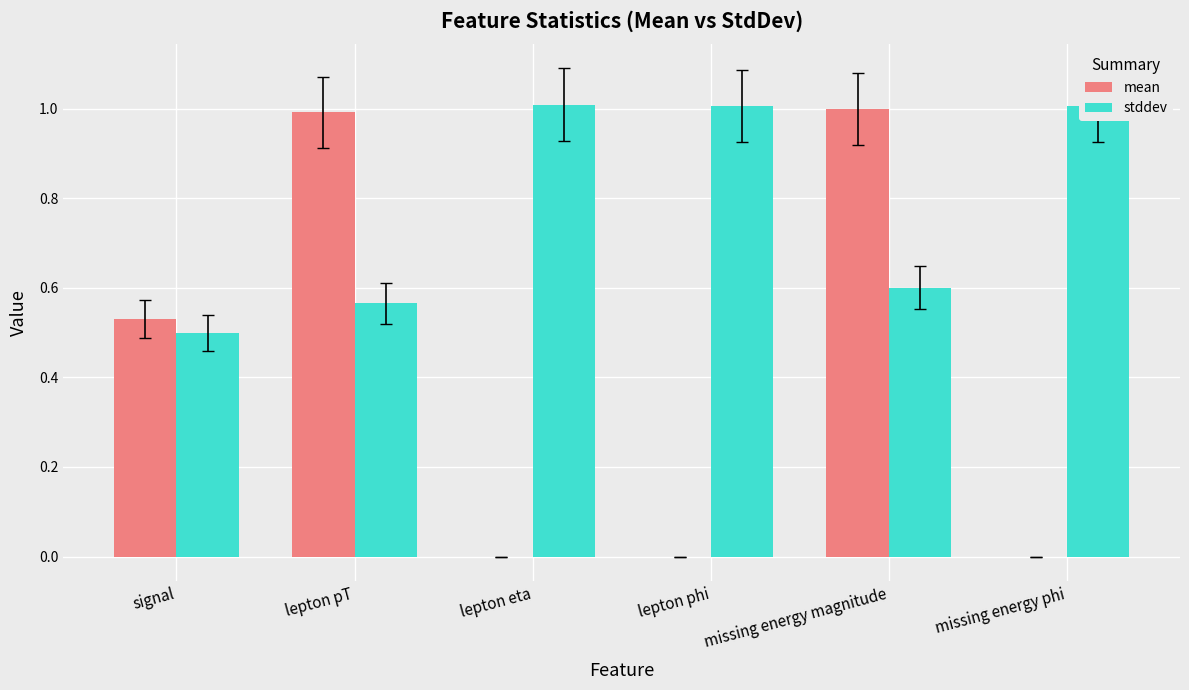

What is the highest value of the stddev series?

1.0